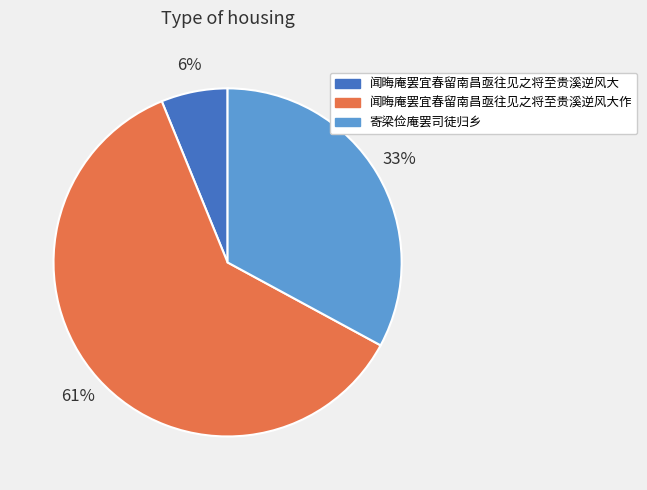

Is the sum of 闻晦庵罢宜春留南昌亟往见之将至贵溪逆风大 and 闻晦庵罢宜春留南昌亟往见之将至贵溪逆风大作 greater than half?

Yes